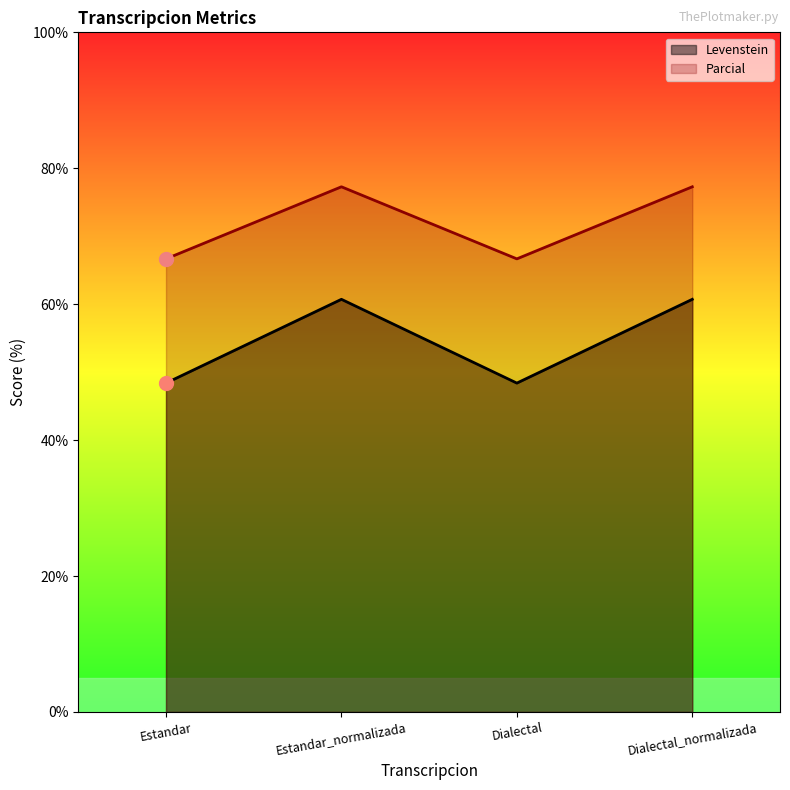

Rank the categories by Levenstein value from lowest to highest.

Estandar, Dialectal, Estandar_normalizada, Dialectal_normalizada